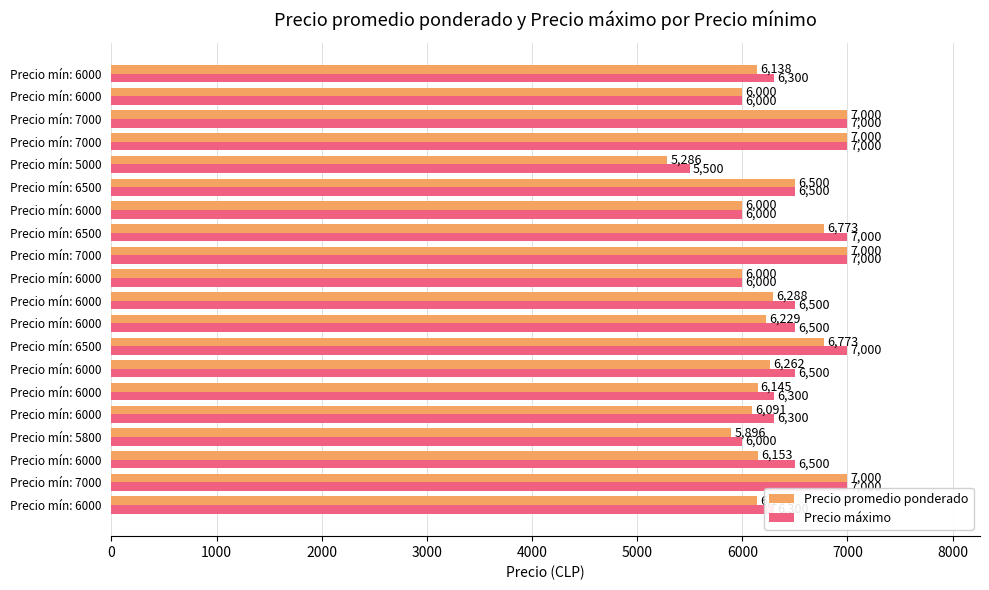

Count the number of categories in the chart.

20